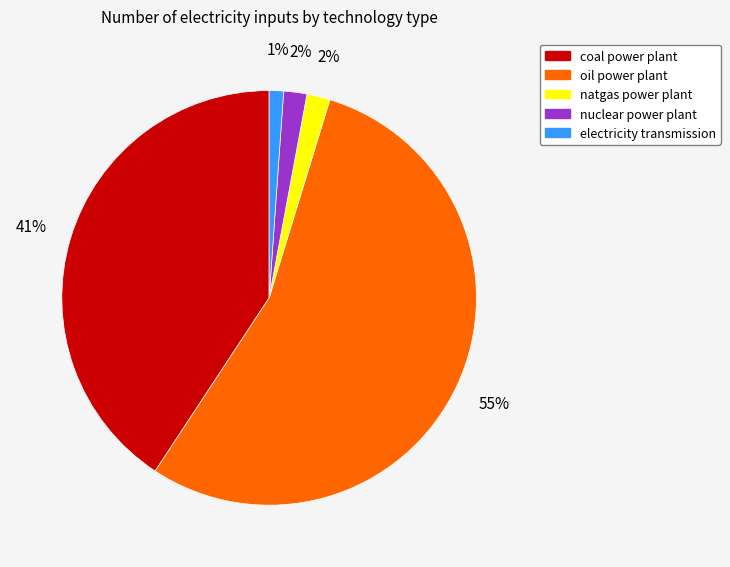

Between nuclear power plant and oil power plant, which is larger?

oil power plant